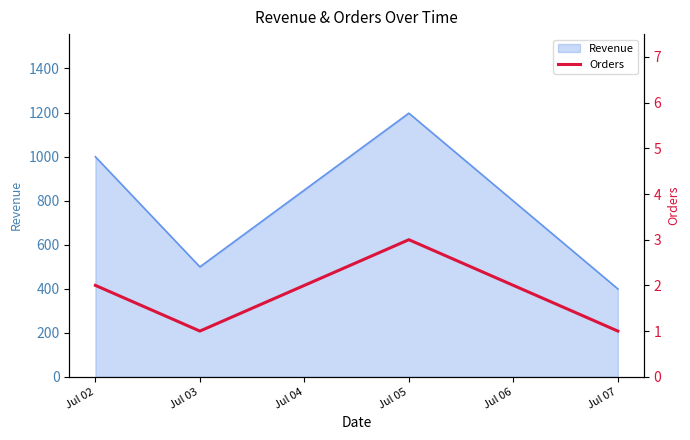

At which label does Revenue reach its peak?

Jul 05